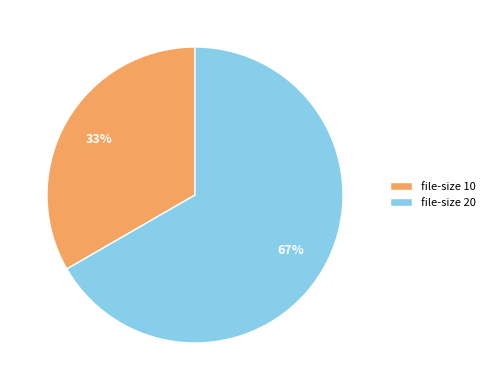

What is the smallest slice in the pie chart?

file-size 10